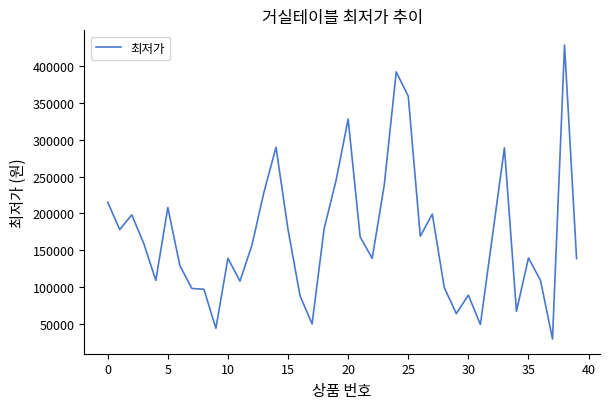

What is the difference between the maximum and minimum values?

399120